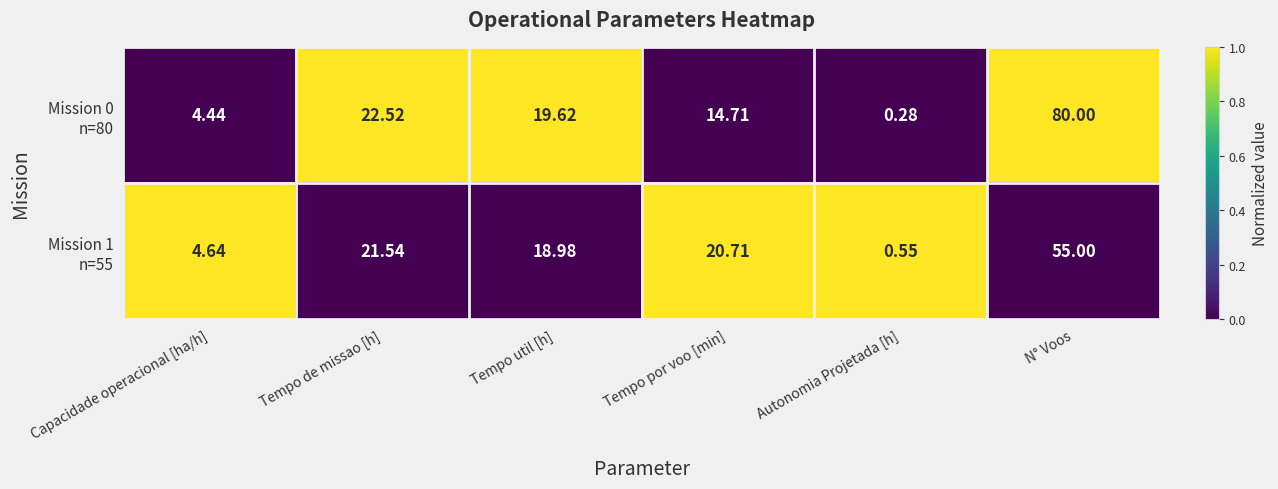

At which category is the sum across all series the highest?

N° Voos